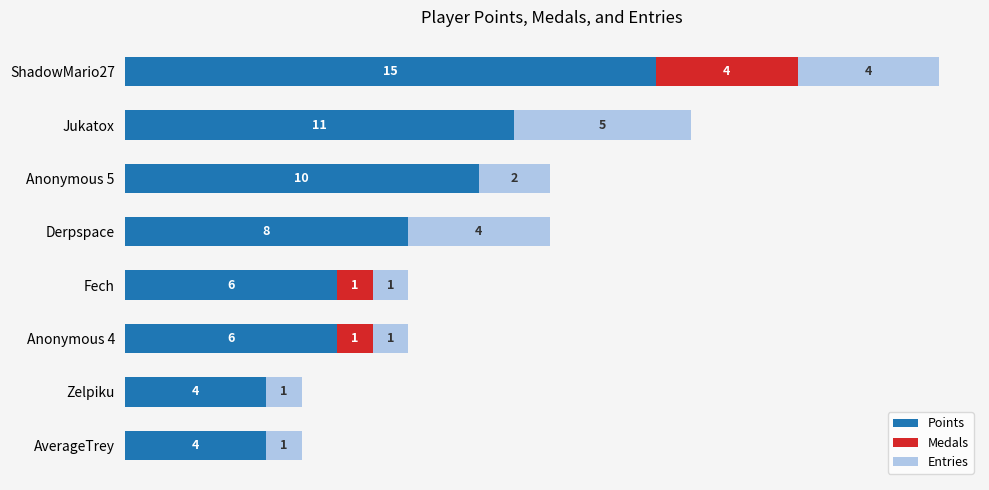

At which category is the sum across all series the highest?

ShadowMario27